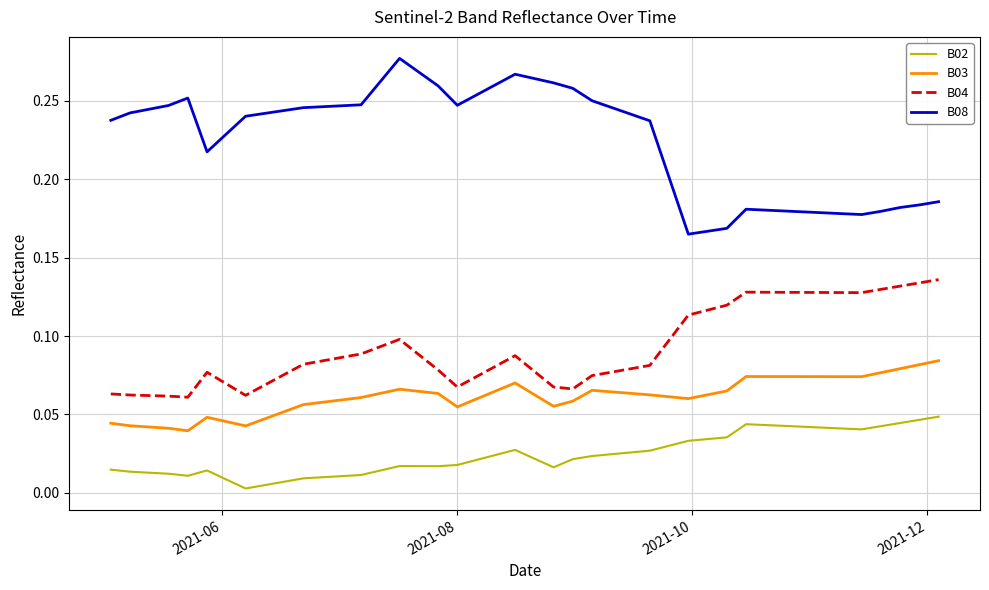

True or false: B03 and B04 intersect in this chart.

False